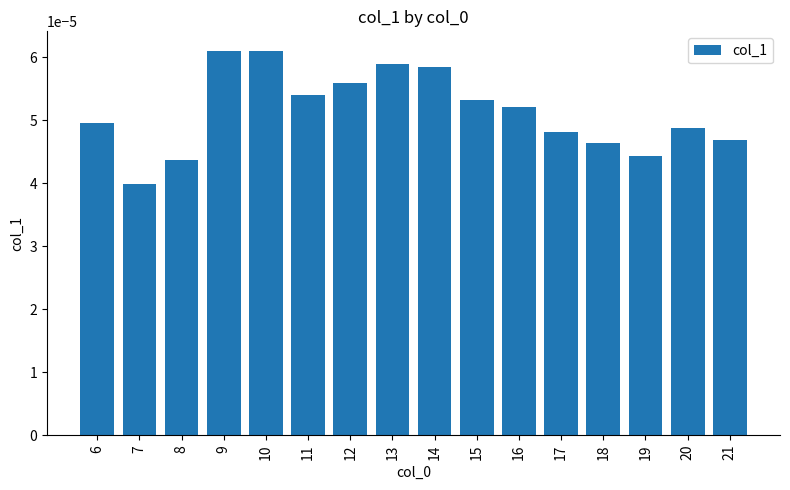

At which category does the chart reach its minimum across all series?

7